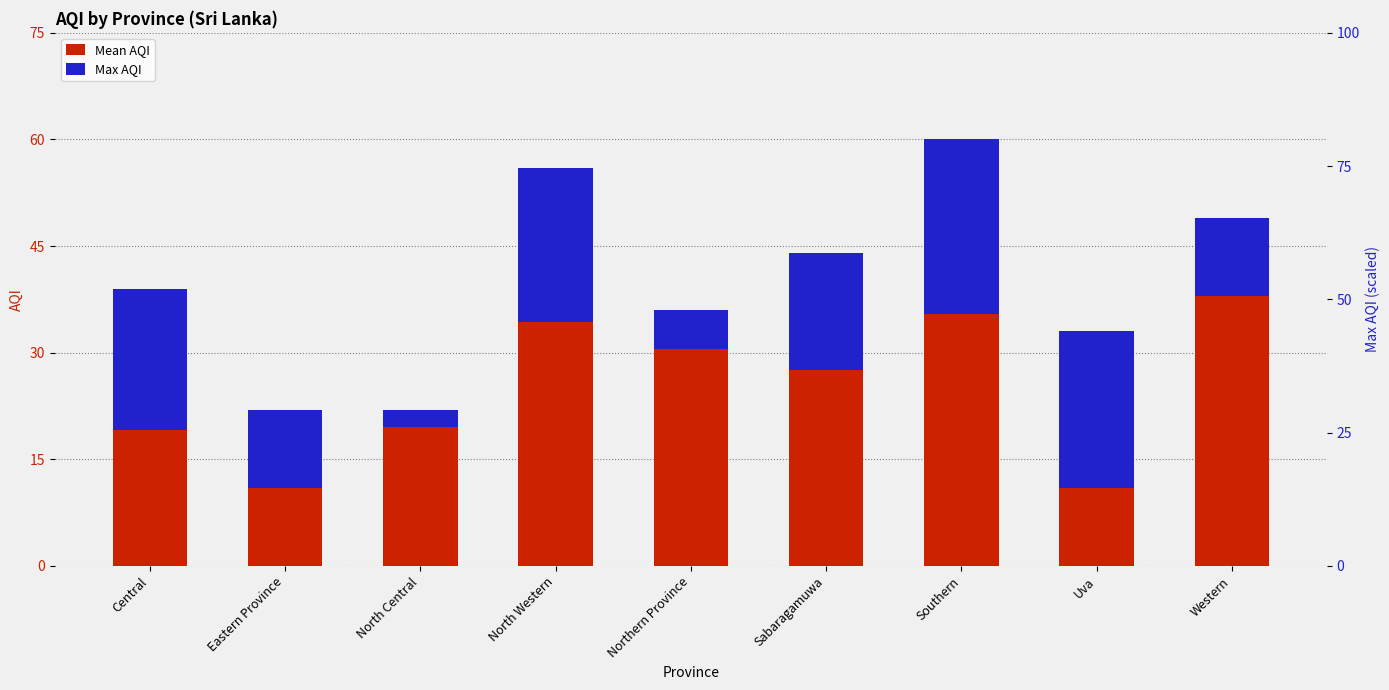

Rank the series at Southern from lowest to highest value.

Max AQI, Mean AQI